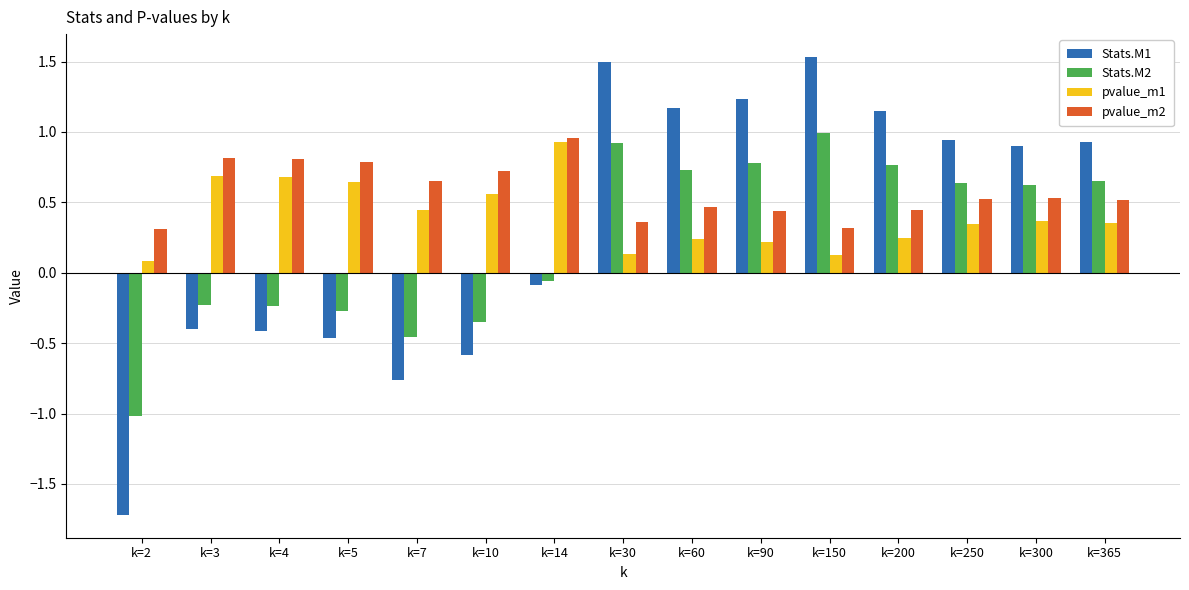

Where is Stats.M2 nearest to the value 0?

k=14